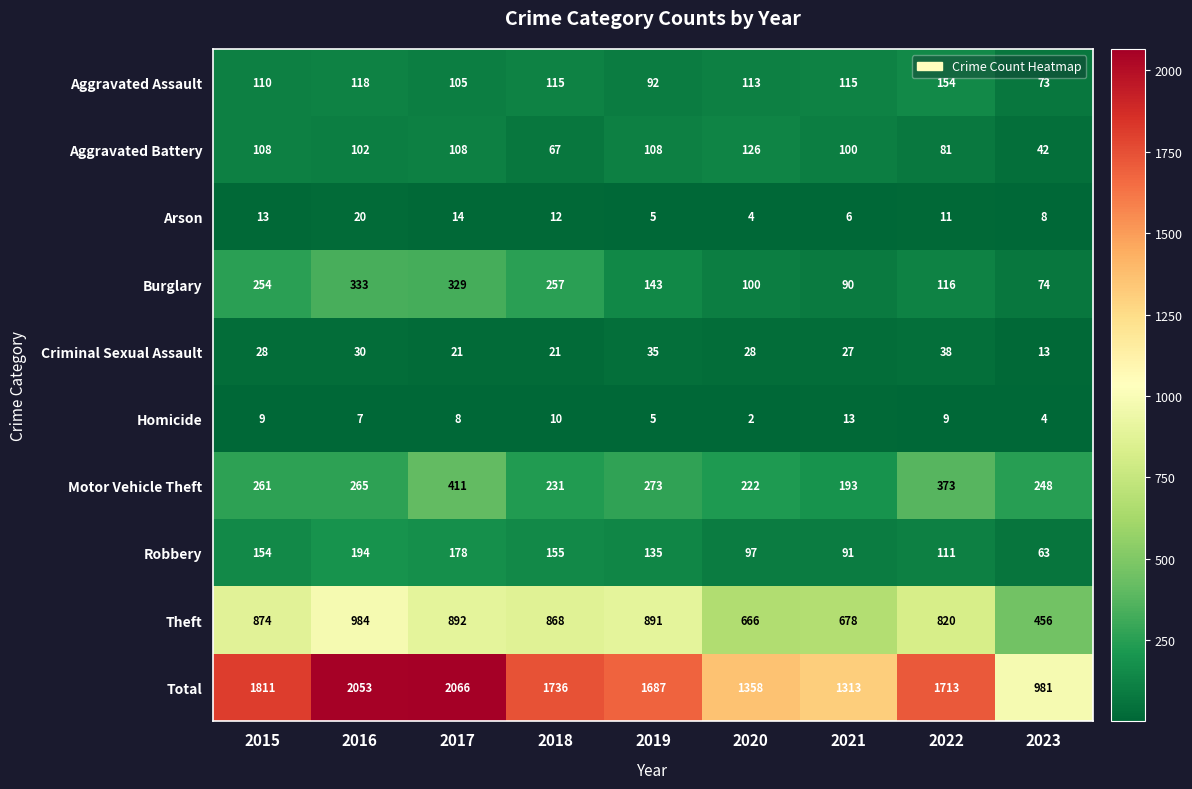

Which category has the lowest value across all series?

2020